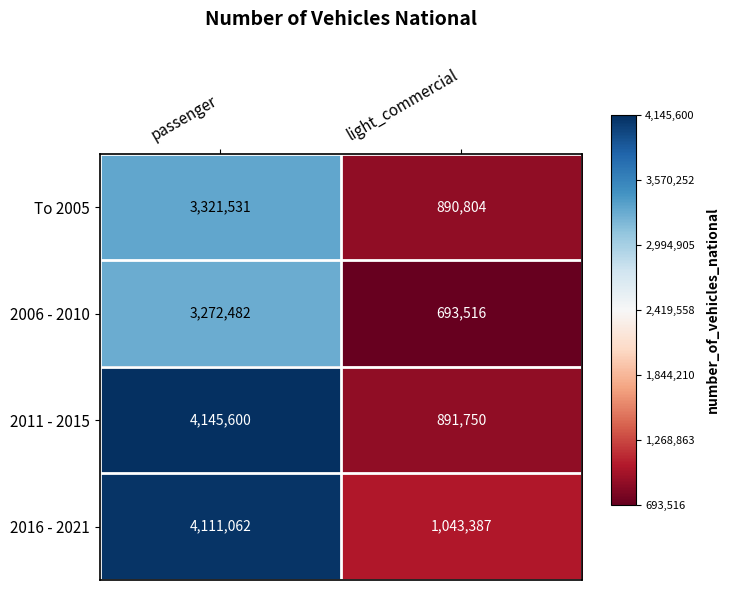

What is the spread (max minus min) of values at passenger?

873118